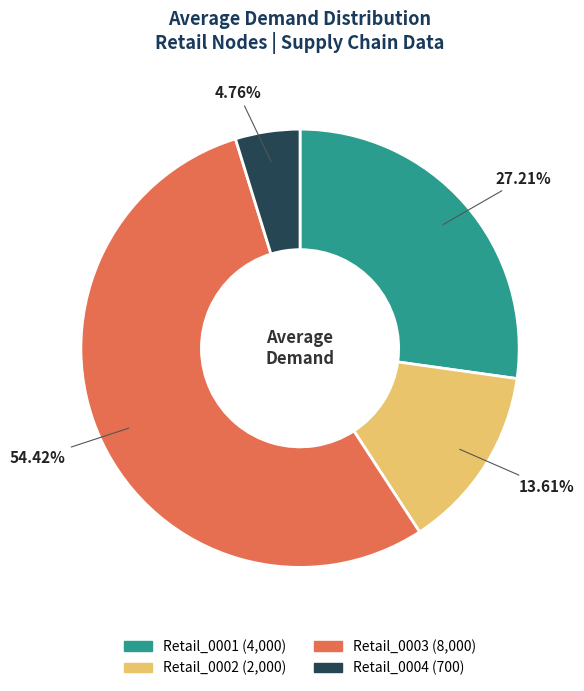

What portion of the pie excludes Retail_0001?

72.8%